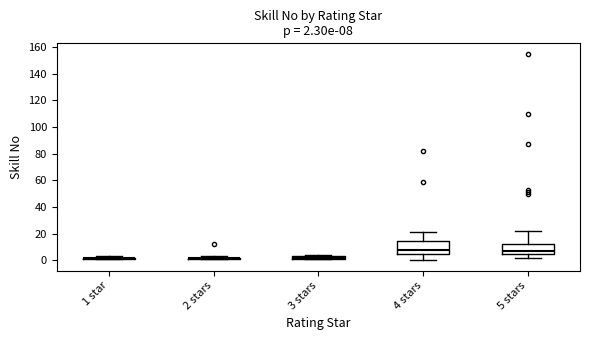

Comparing the boxes themselves (not the whiskers), which one is the tallest?

4 stars